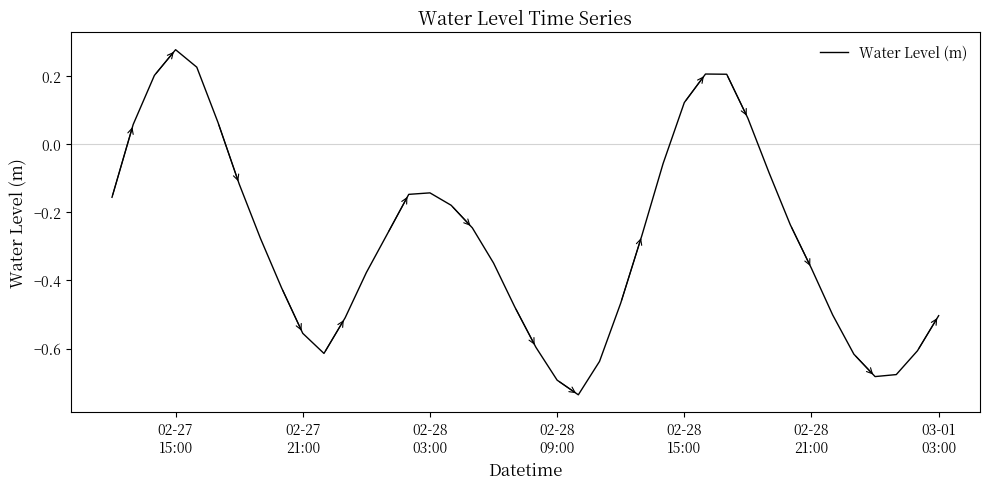

What is the difference between the maximum and minimum values?

1.0